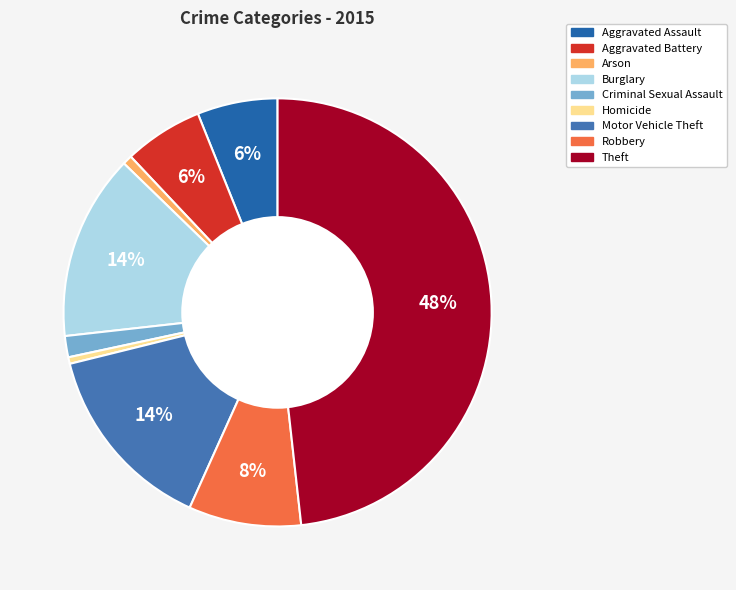

What is the largest slice in the pie chart?

Theft